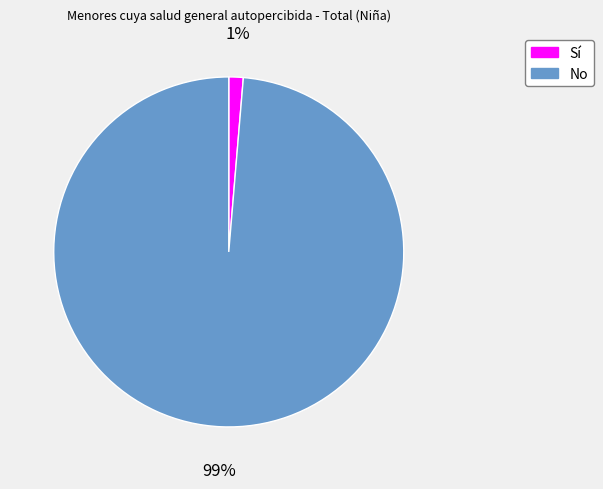

Combined, do Sí and No account for over 50%?

Yes